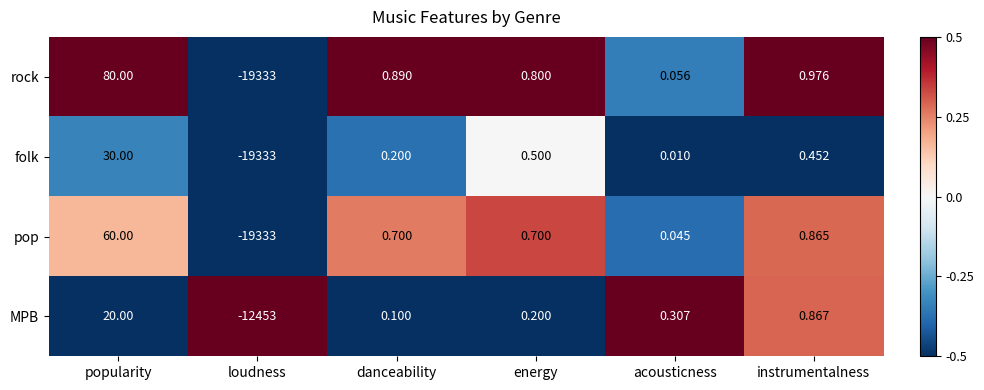

How many distinct data groups are displayed?

4